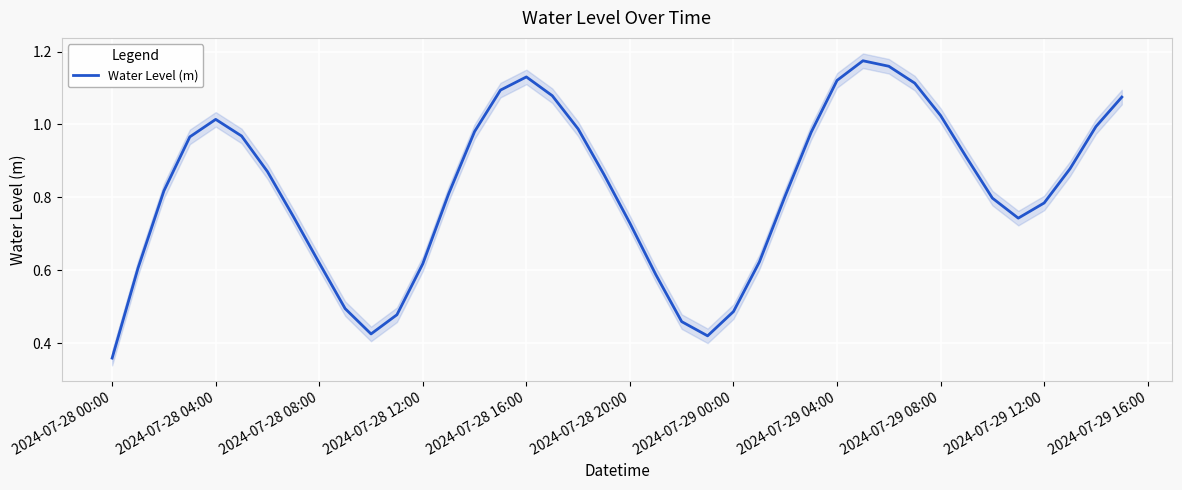

At which label is Water Level (m) closest to 0?

2024-07-28 00:00